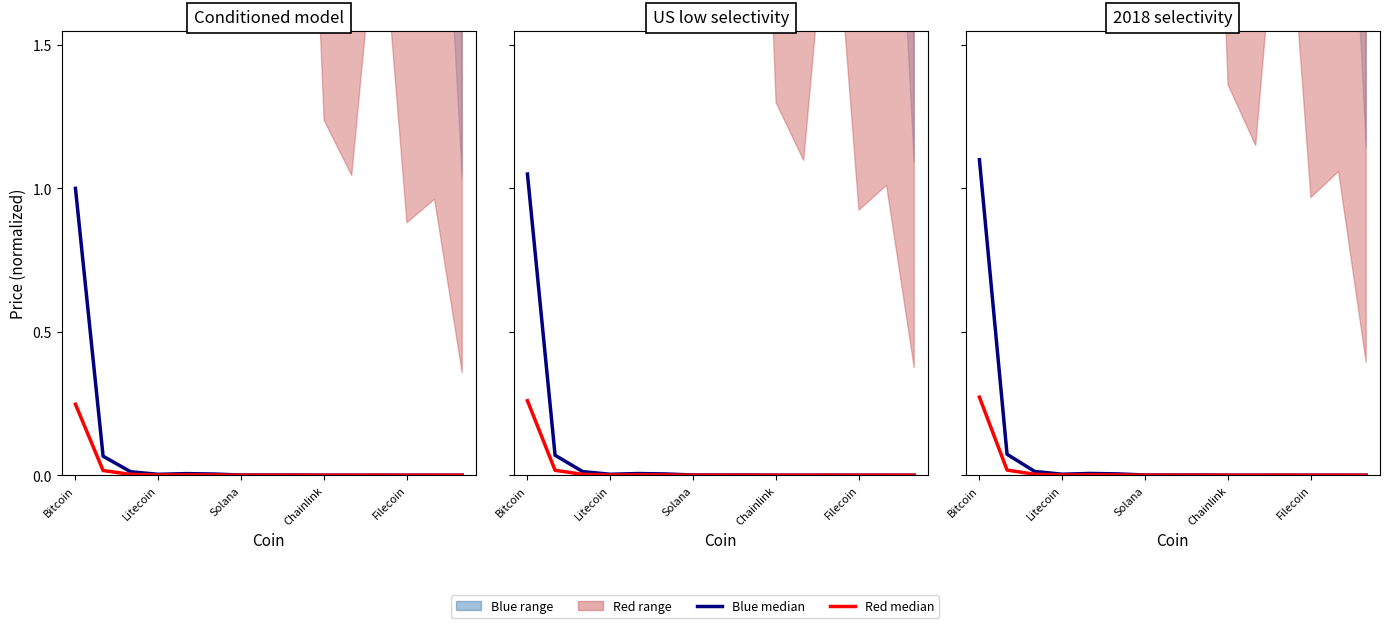

The Red median series shows 0.0 at Filecoin. True or false?

False